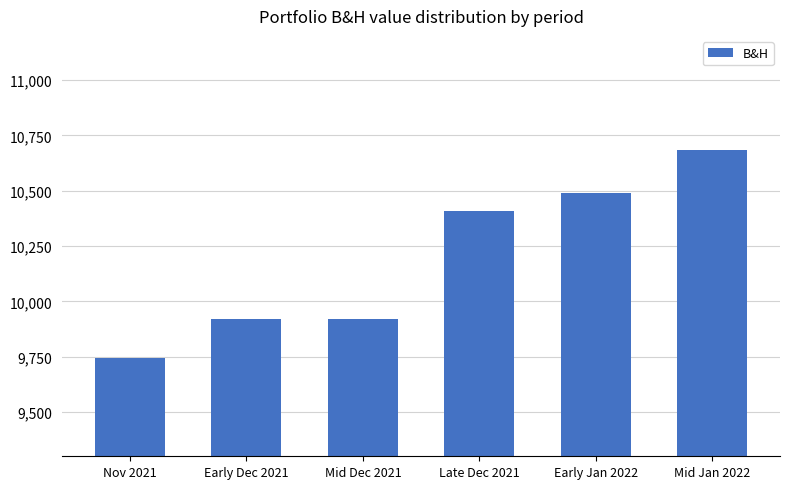

What is the greatest value displayed?

10685.8